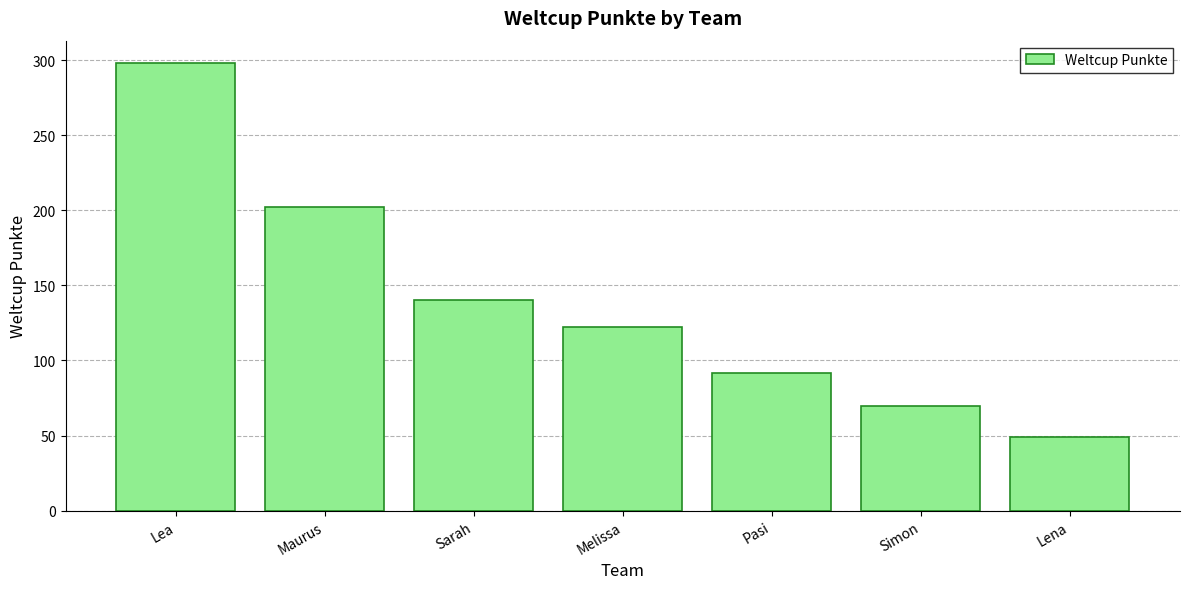

True or false: the data shows 202 at Maurus.

True